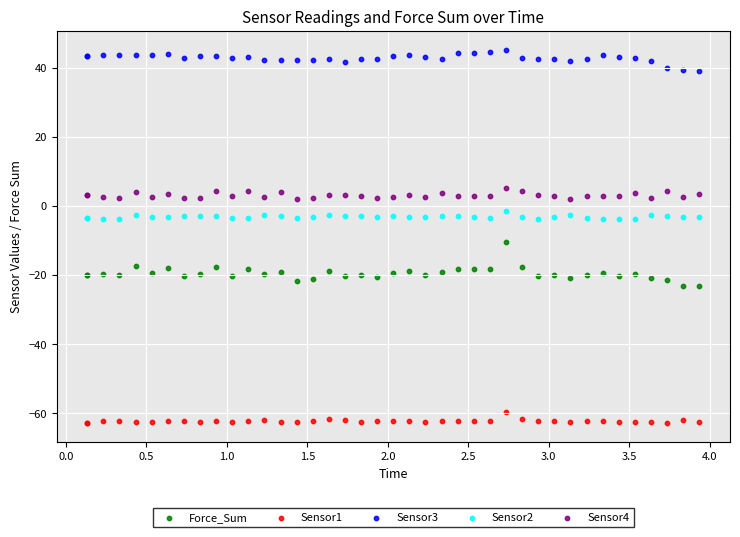

Across all series, what Y value is closest to -8?

-10.5